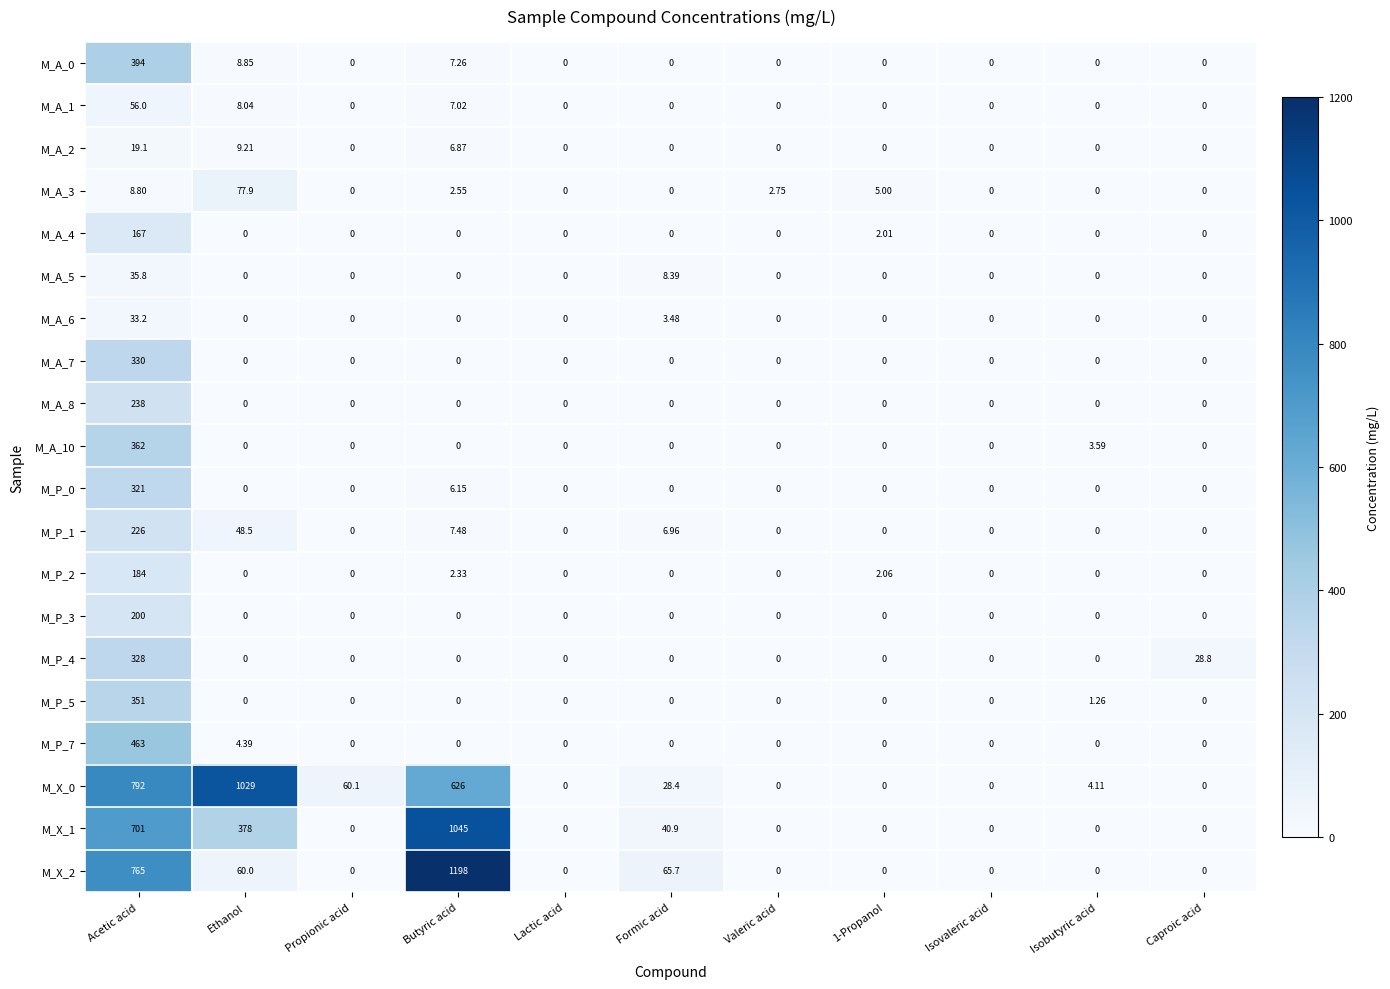

Where is M_A_10 nearest to the value 181?

Isobutyric acid